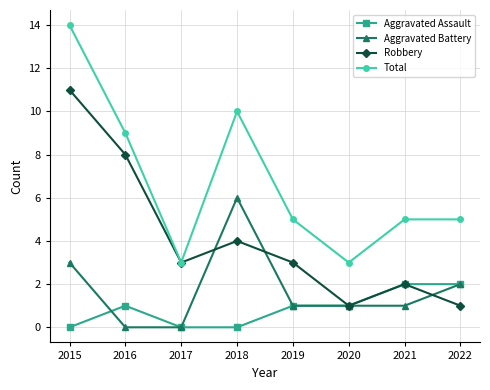

The value of Aggravated Assault at 2020 is 1. True or false?

True